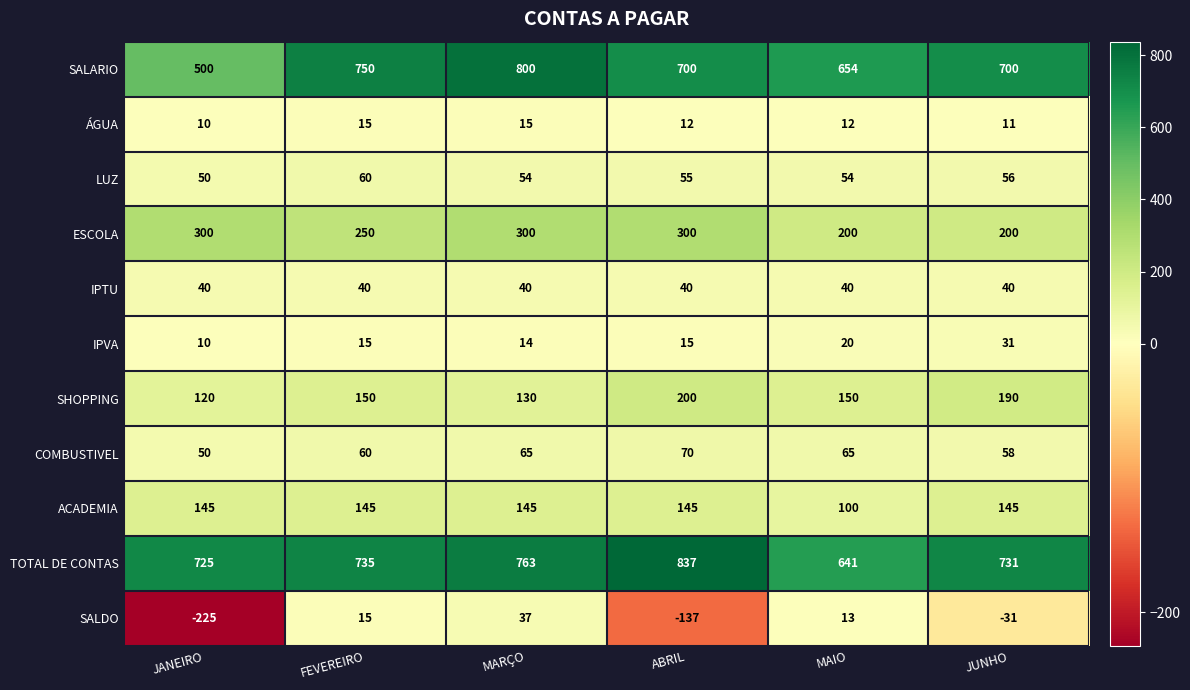

What is the sum of the SHOPPING values at JUNHO and JANEIRO?

310